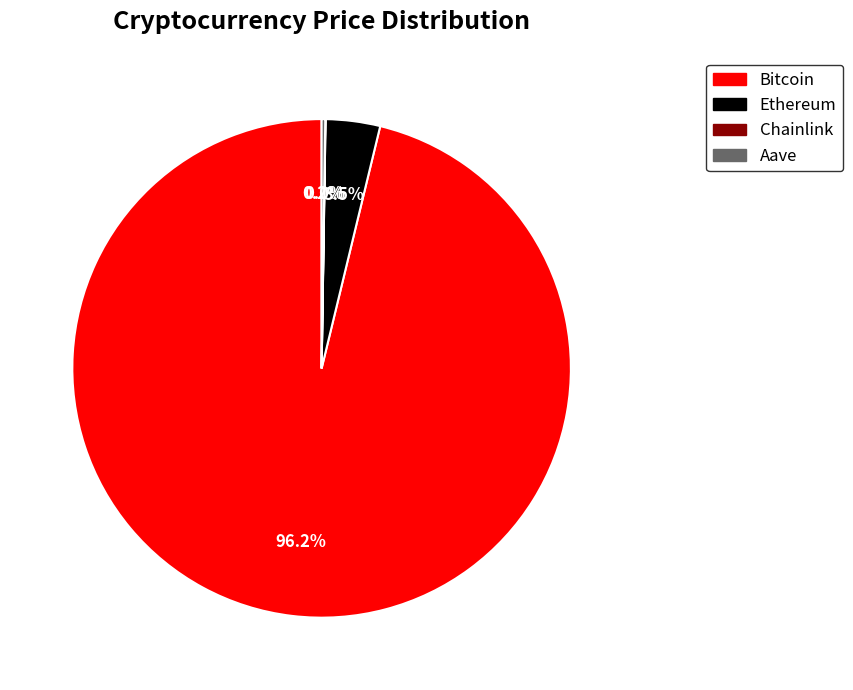

What is the largest slice in the pie chart?

Bitcoin